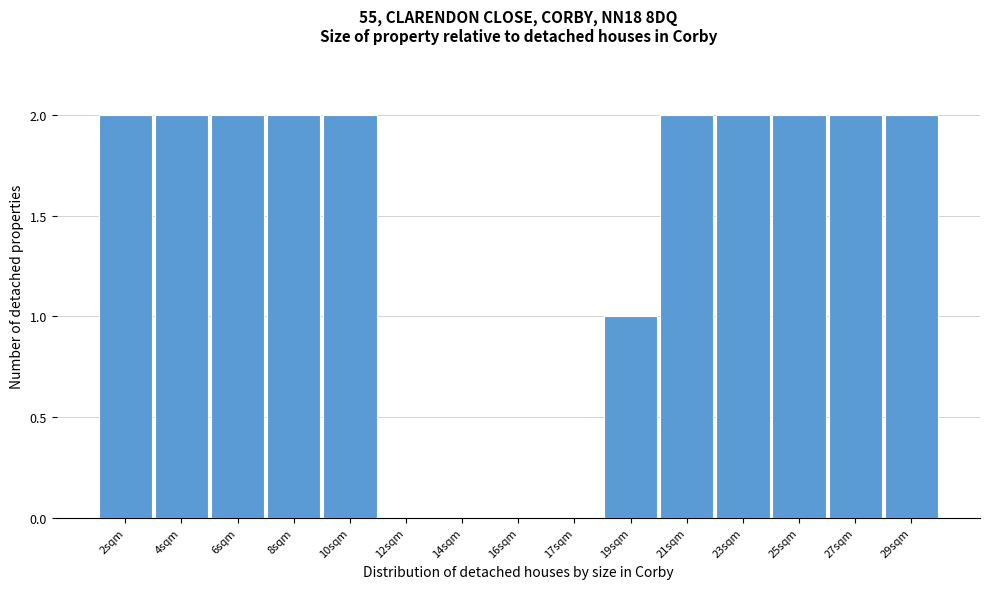

Reading left to right, list all the values displayed in this chart.

2sqm=2	4sqm=2	6sqm=2	8sqm=2	10sqm=2	12sqm=0	14sqm=0	16sqm=0	17sqm=0	19sqm=1	21sqm=2	23sqm=2	25sqm=2	27sqm=2	29sqm=2